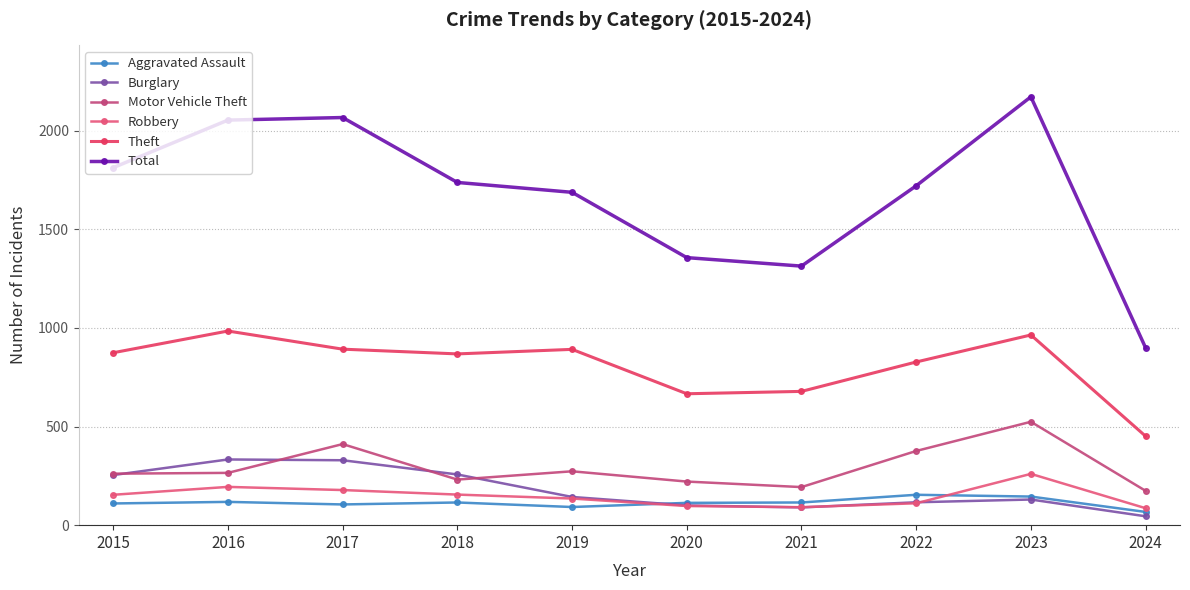

True or false: Motor Vehicle Theft and Aggravated Assault cross at least once.

False